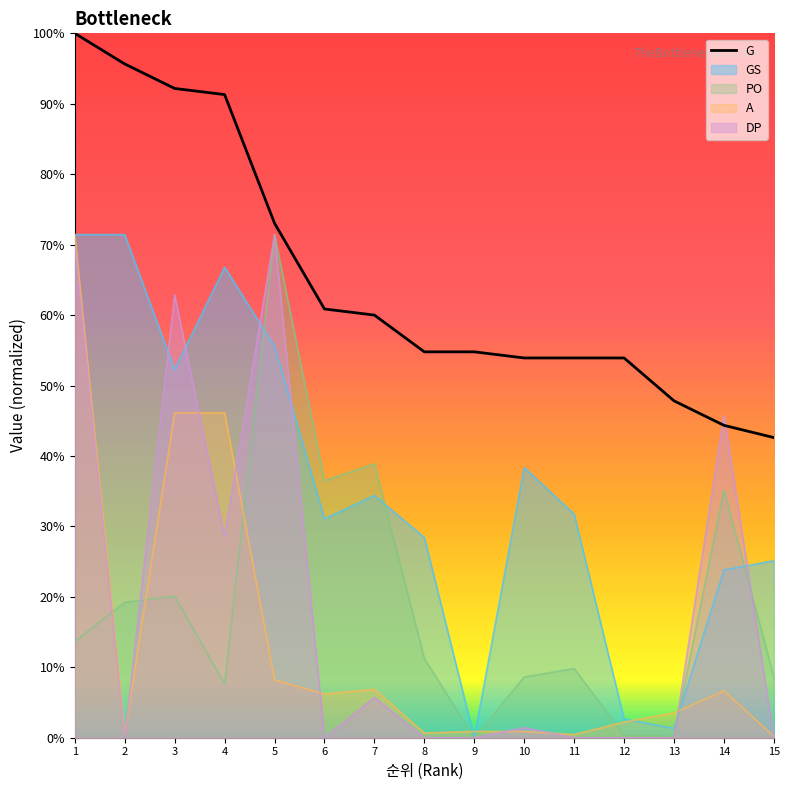

How many positive values does the PO series have?

14